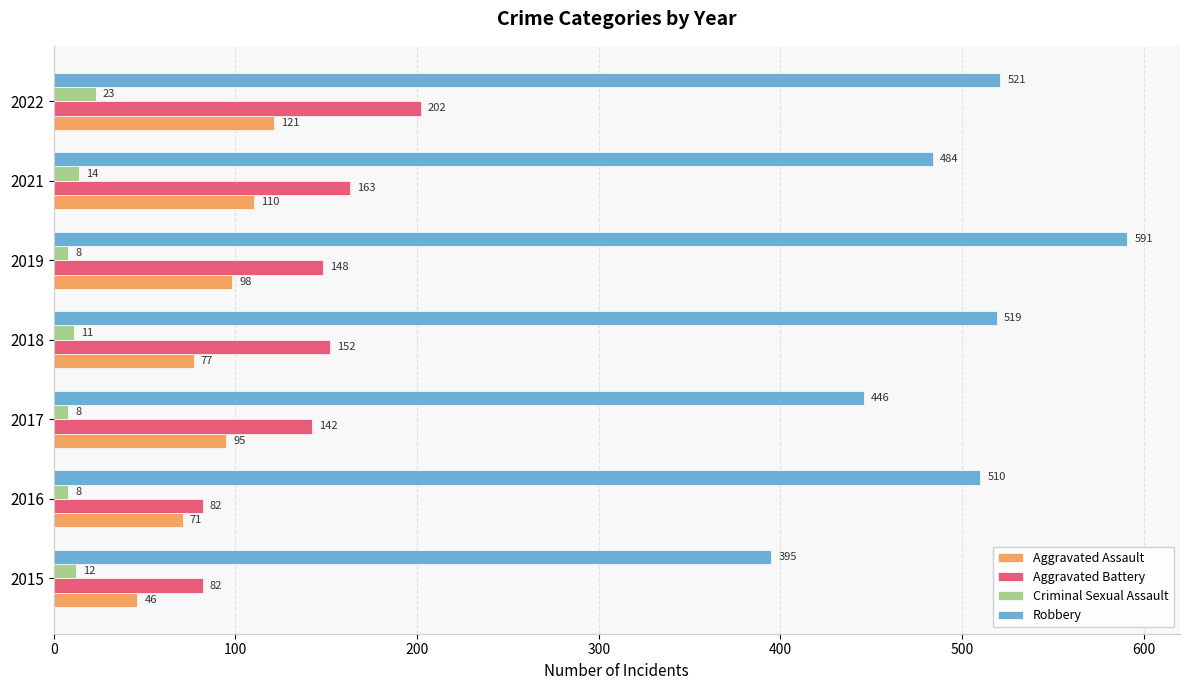

At which category is the sum across all series the highest?

2022